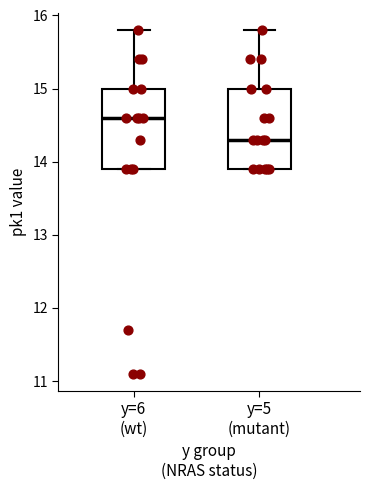

Which box's median line is the highest?

y=6 (wt)